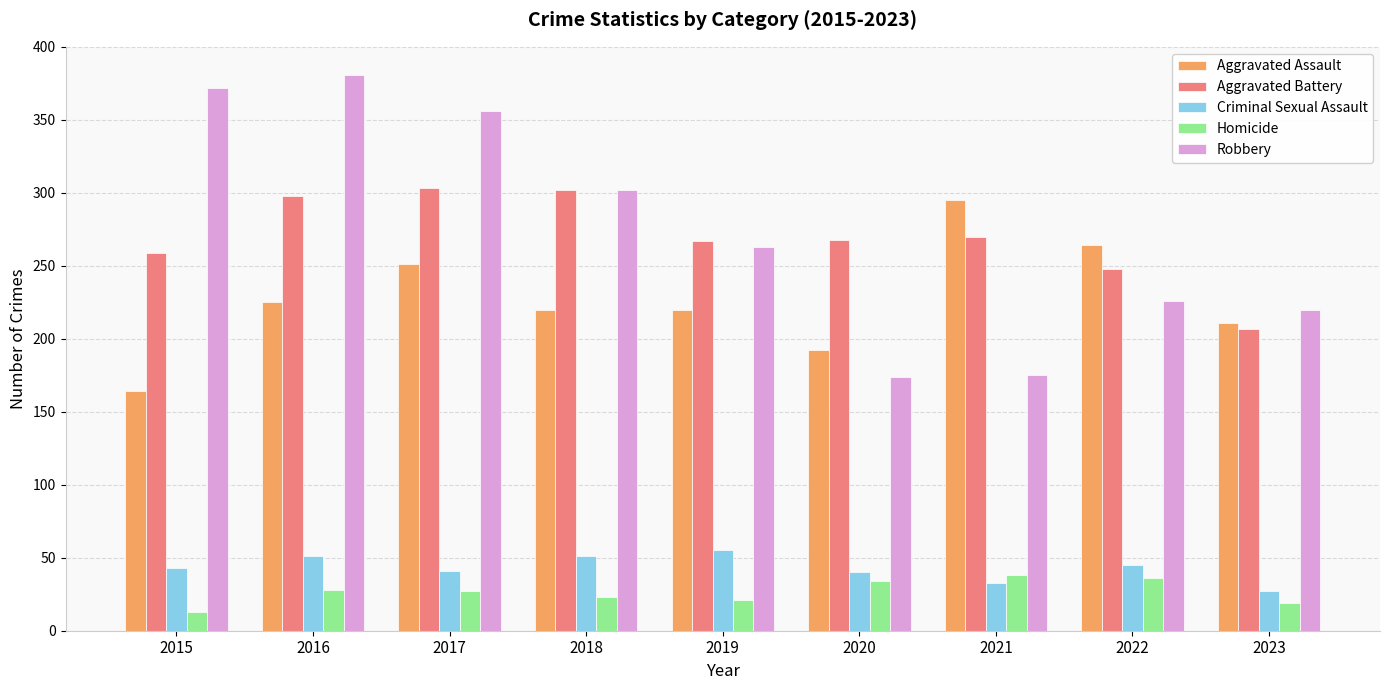

What is the difference between the maximum and minimum values in the Criminal Sexual Assault series?

28